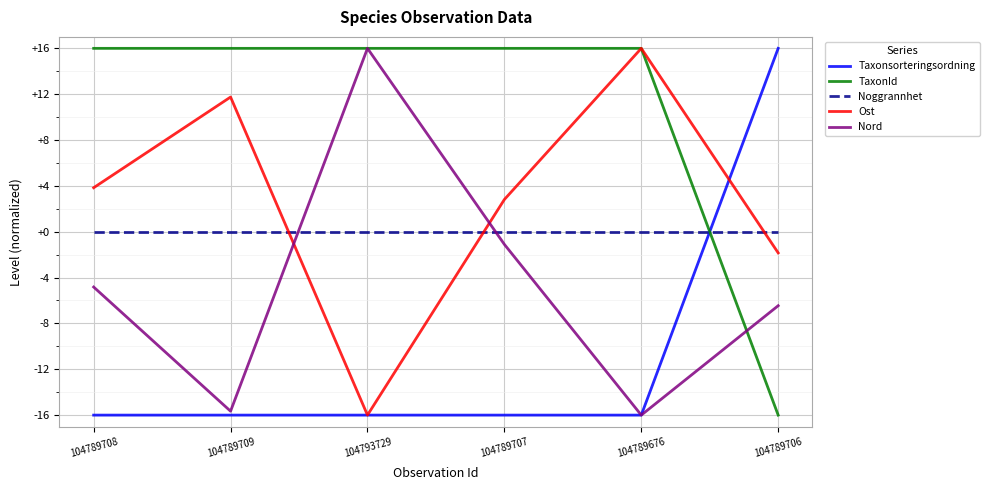

Reading right to left, extract all data points from this chart.

Taxonsorteringsordning: 104789706=16.0	104789676=-16.0	104789707=-16.0	104793729=-16.0	104789709=-16.0	104789708=-16.0
TaxonId: 104789706=-16.0	104789676=16.0	104789707=16.0	104793729=16.0	104789709=16.0	104789708=16.0
Noggrannhet: 104789706=0.0	104789676=0.0	104789707=0.0	104793729=0.0	104789709=0.0	104789708=0.0
Ost: 104789706=-1.8	104789676=16.0	104789707=2.8	104793729=-16.0	104789709=11.8	104789708=3.8
Nord: 104789706=-6.5	104789676=-16.0	104789707=-1.1	104793729=16.0	104789709=-15.7	104789708=-4.8